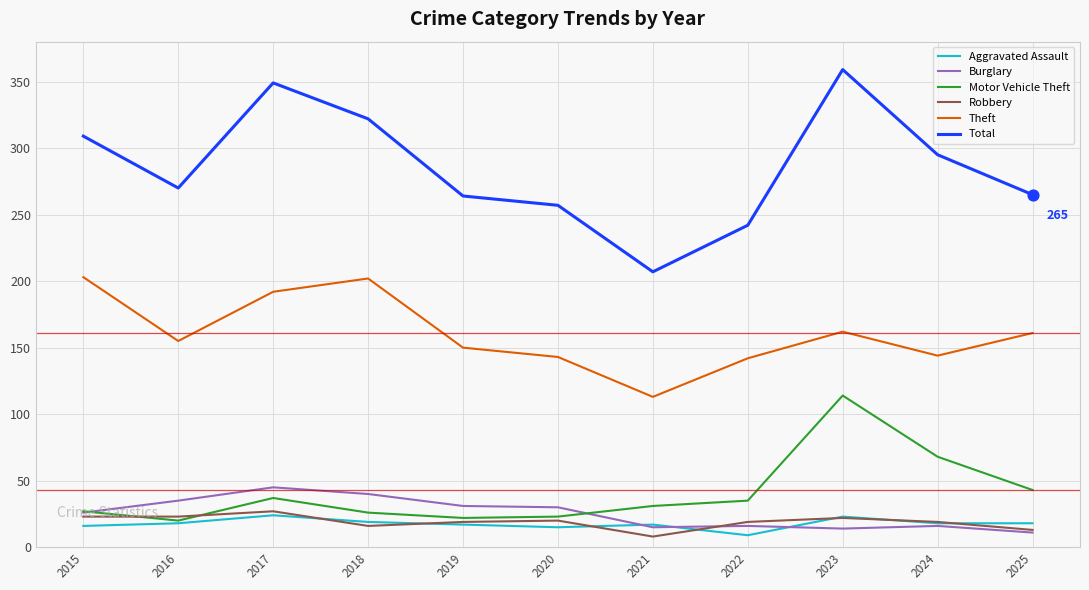

What is the total value across all series at 2024?

560